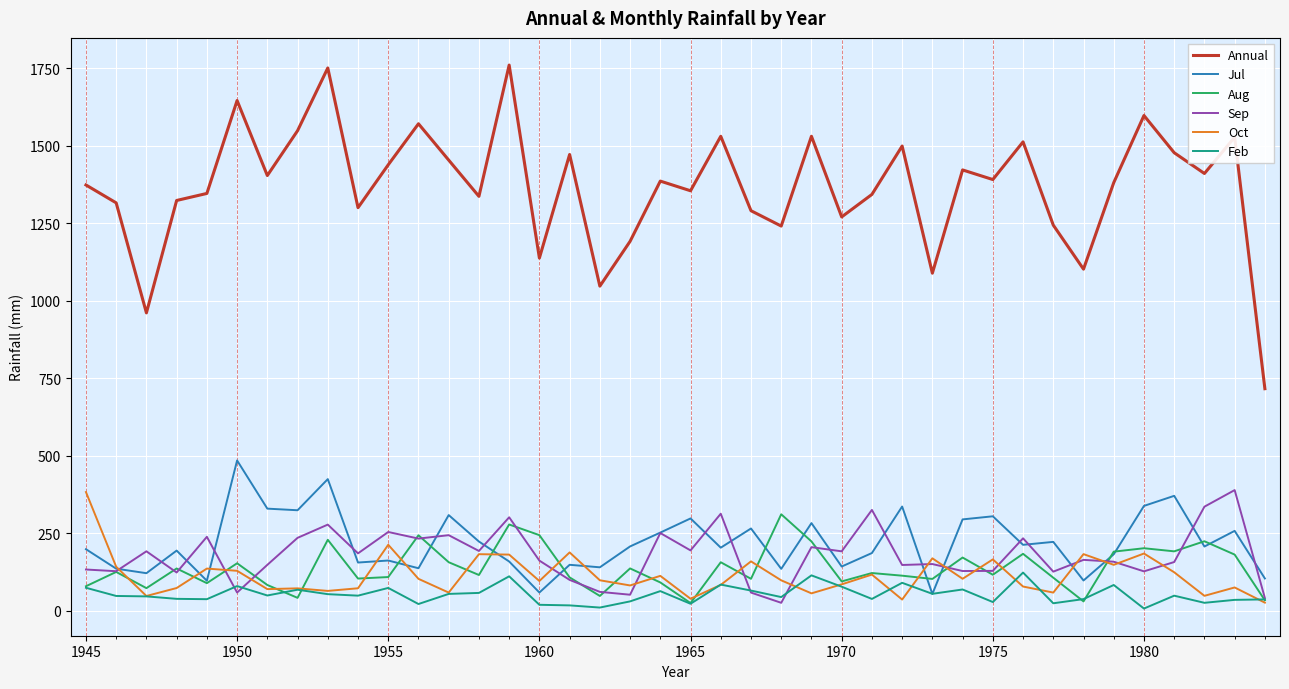

How many lines are shown in the chart?

6